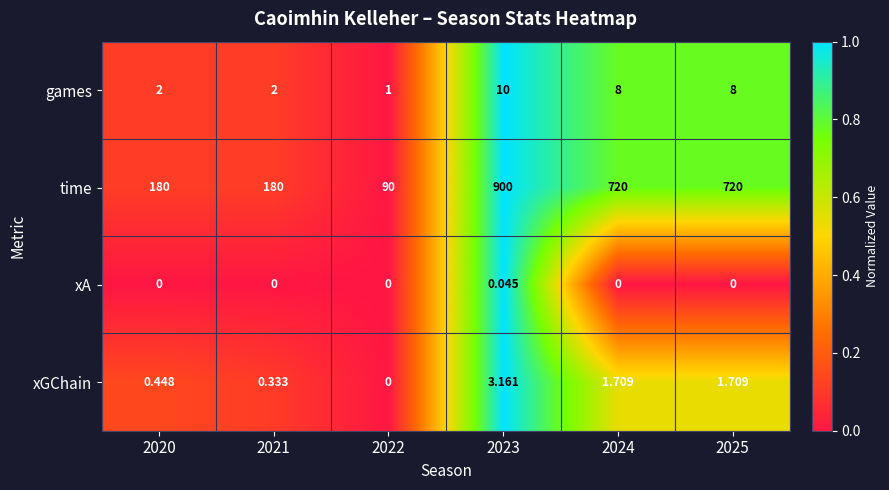

Which series has the largest total across all categories?

time